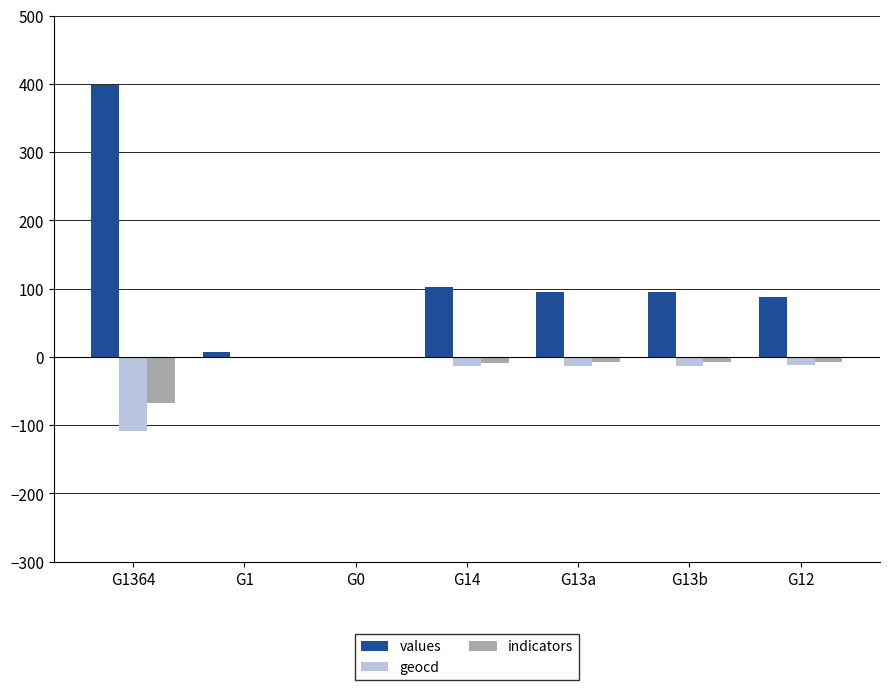

Does the chart contain stacked bars?

No